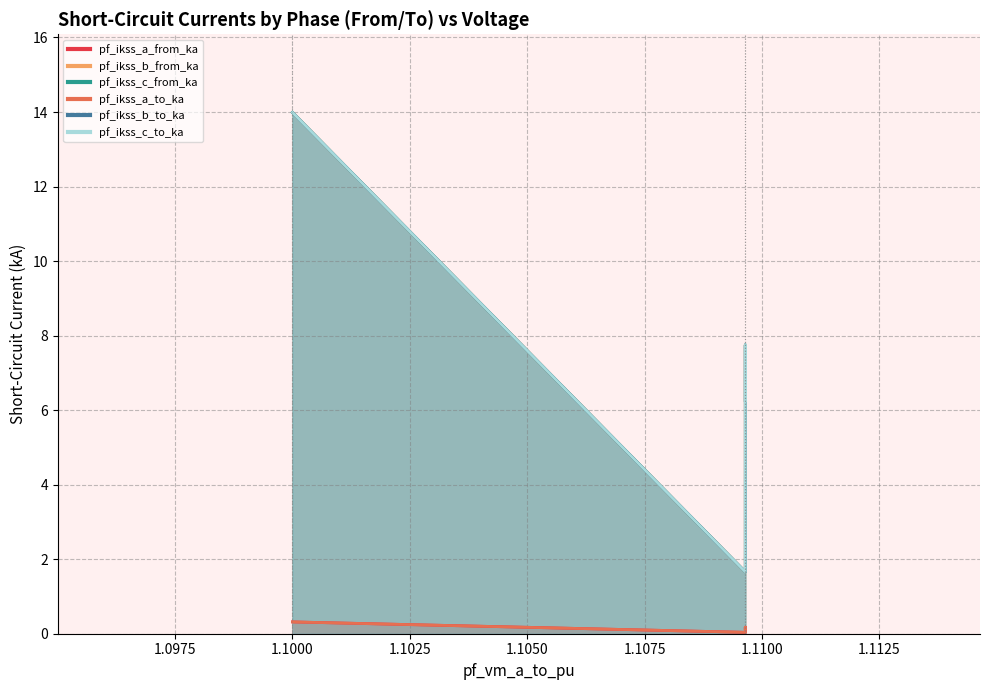

True or false: pf_ikss_a_from_ka and pf_ikss_c_from_ka intersect in this chart.

False